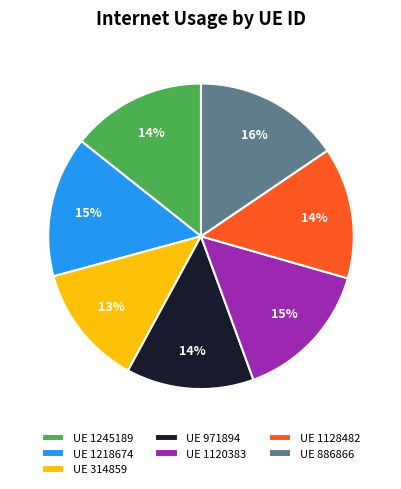

What is the largest slice in the pie chart?

UE 886866